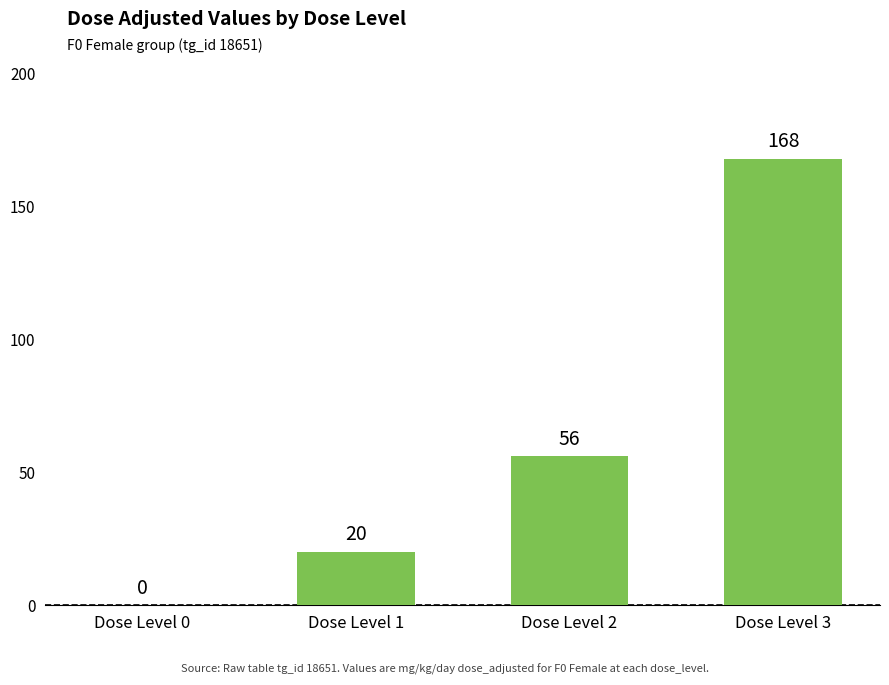

Are the bars grouped side by side (vs. stacked)?

No